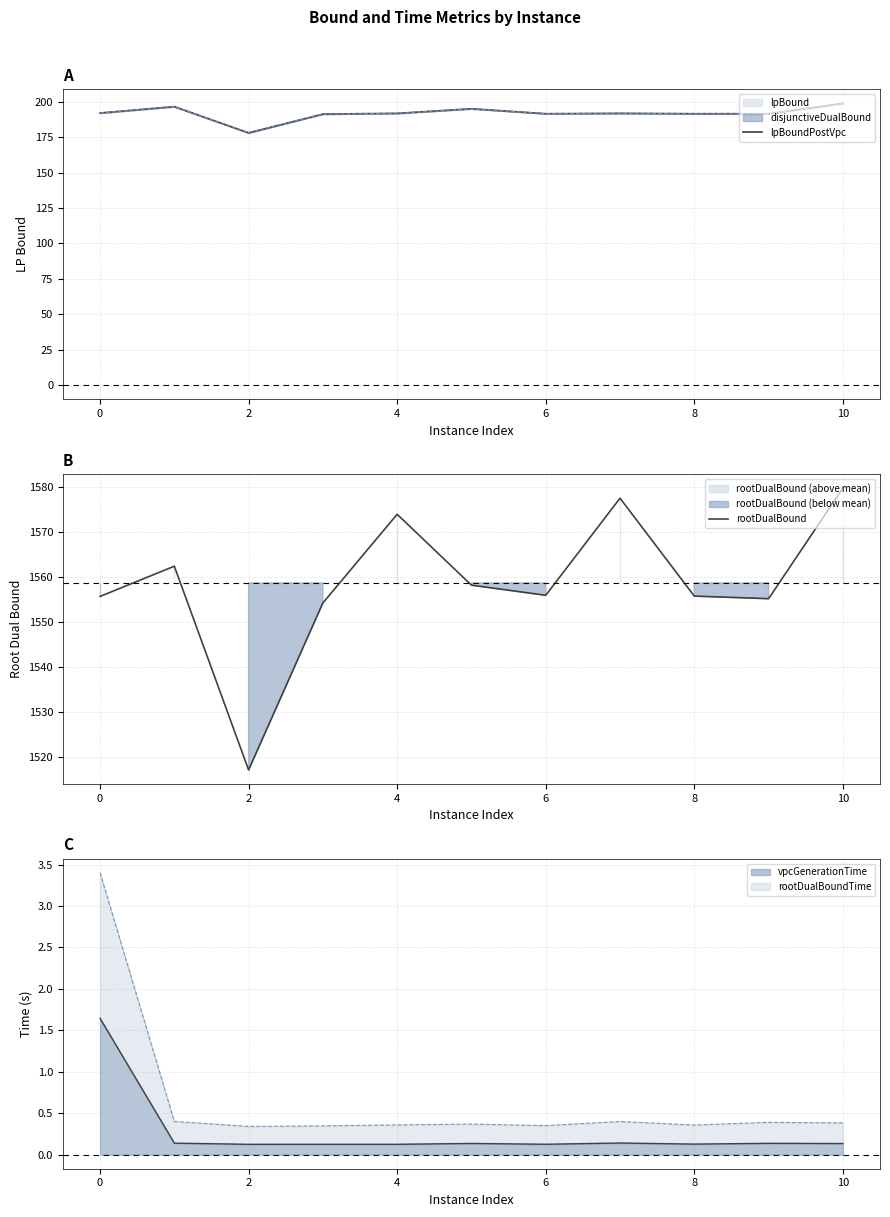

True or false: rootDualBound has a value of 2080.8 at 12.

False